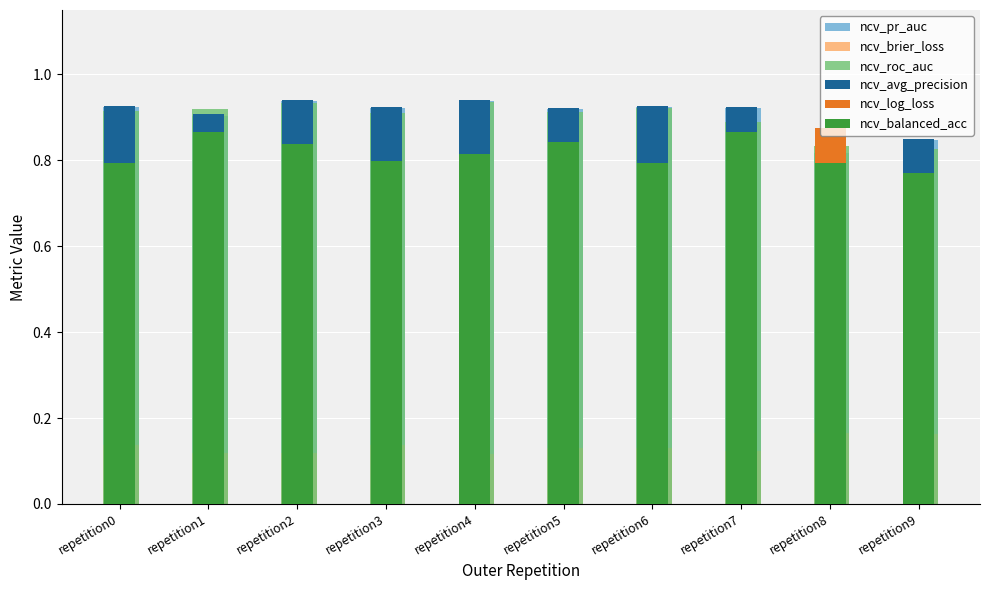

Which series has the widest spread of values?

ncv_log_loss